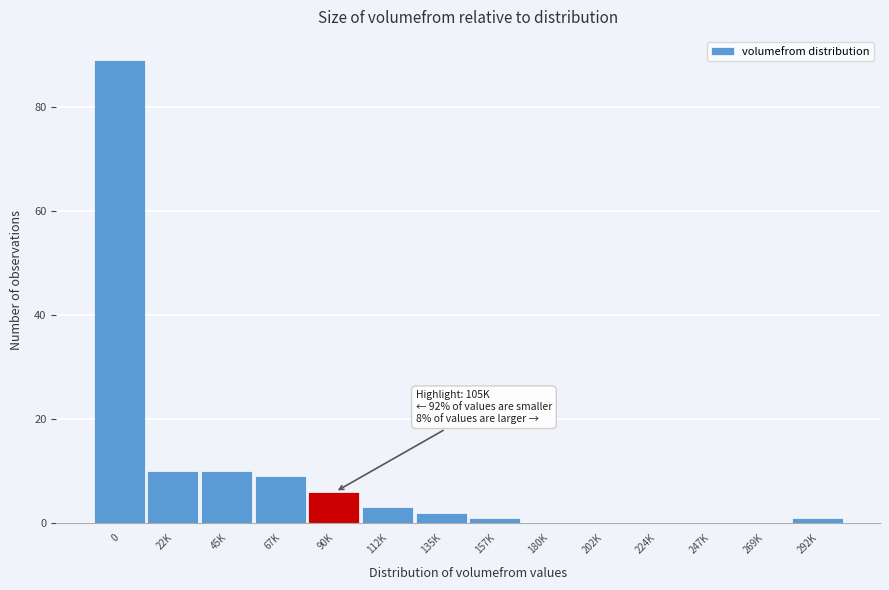

Reading left to right, extract all data points from this chart.

0=89	22K=10	45K=10	67K=9	90K=6	112K=3	135K=2	157K=1	180K=0	202K=0	224K=0	247K=0	269K=0	292K=1